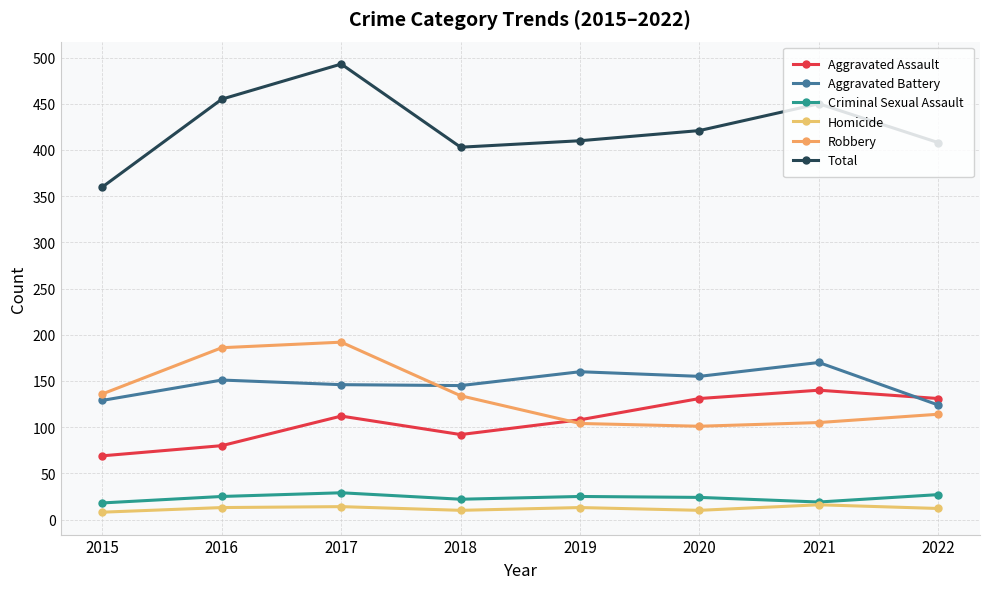

What is the spread (max minus min) of values at 2016?

442